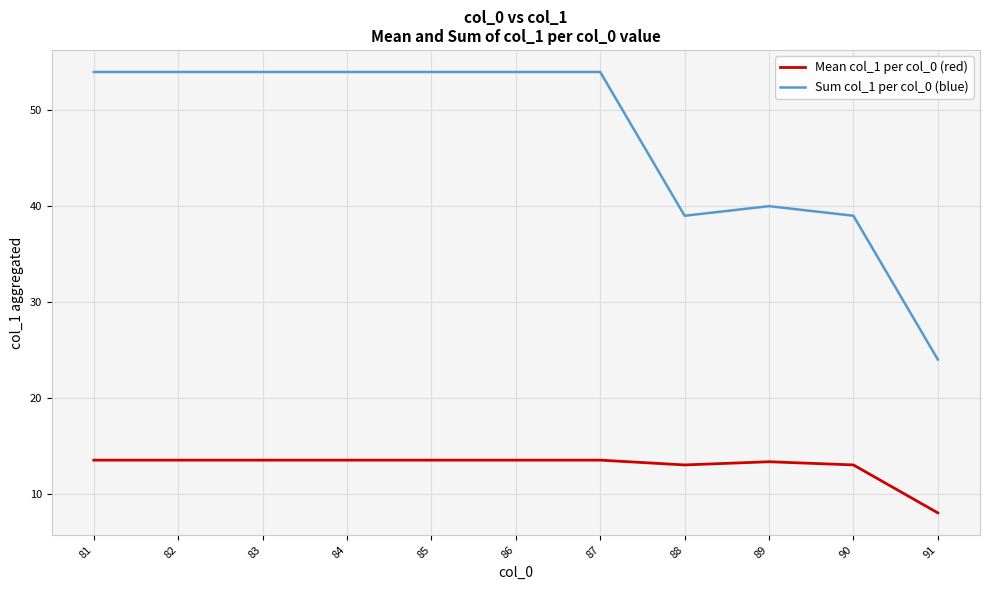

True or false: Sum col_1 per col_0 (blue) has a value of 75.6 at 84.

False